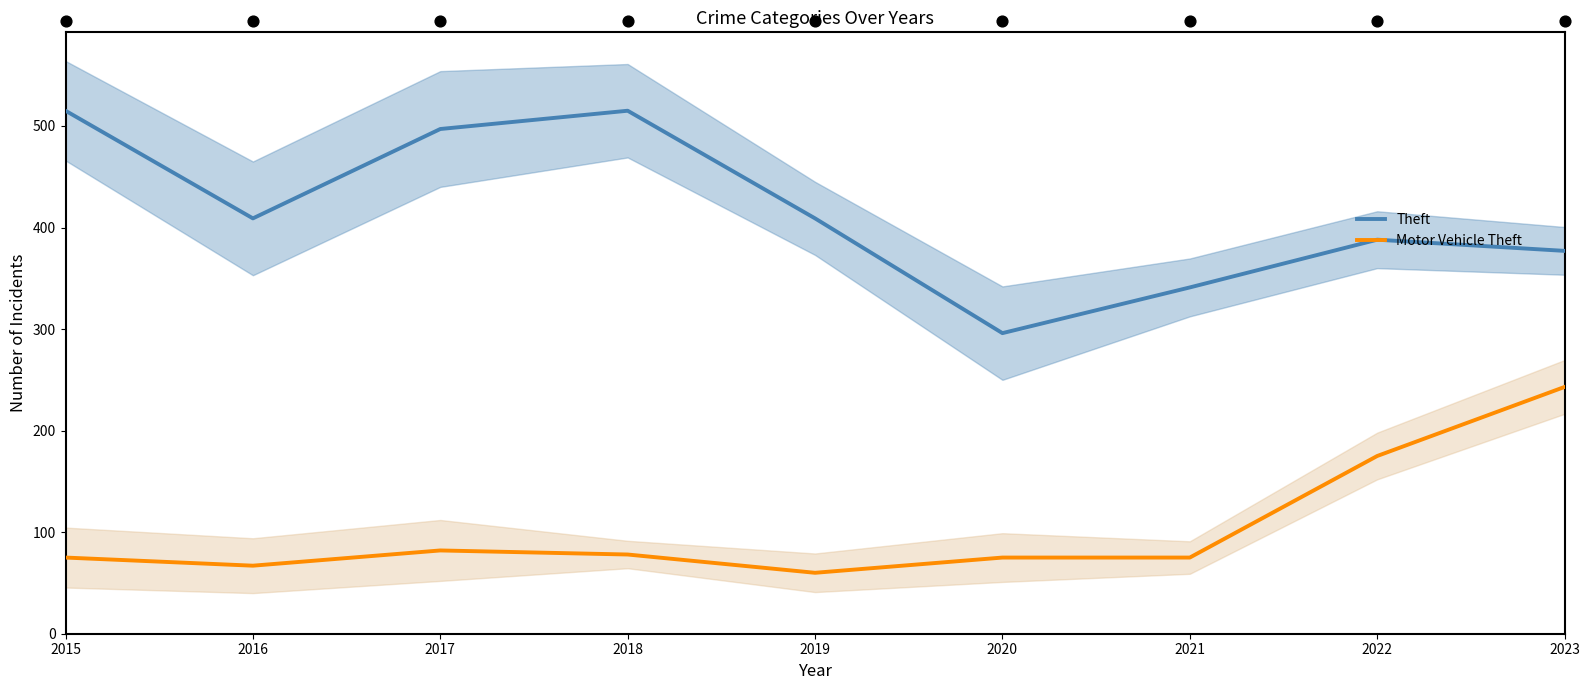

At which category is the sum across all series the highest?

2023